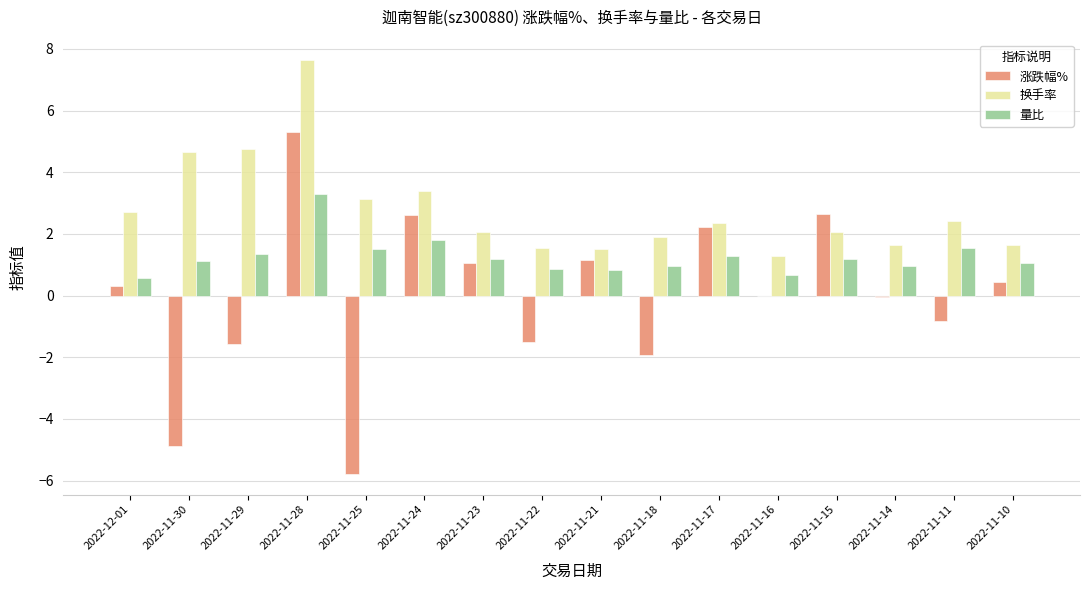

Does the chart contain stacked bars?

No